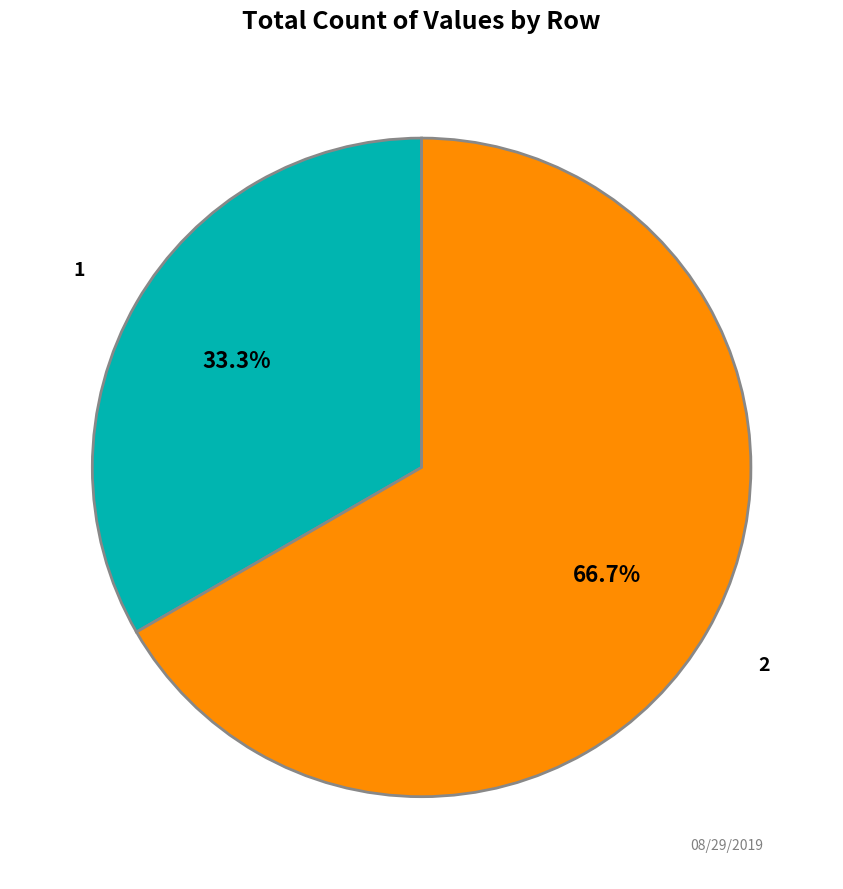

Is there a majority slice in this chart?

Yes